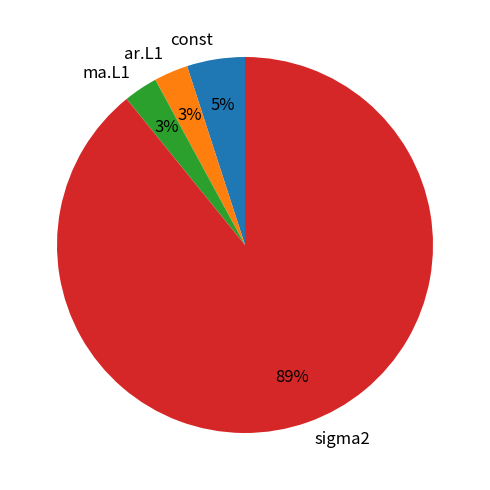

Count the number of slices in the pie.

4